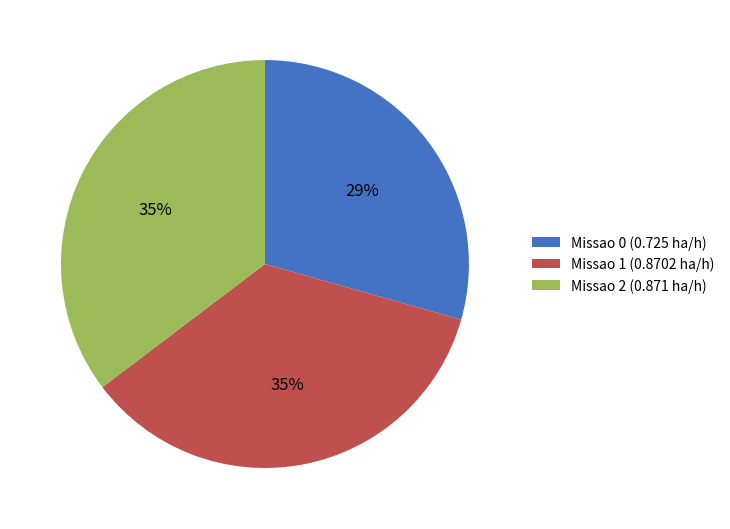

To the nearest percent, what portion does Missao 0 represent?

29%